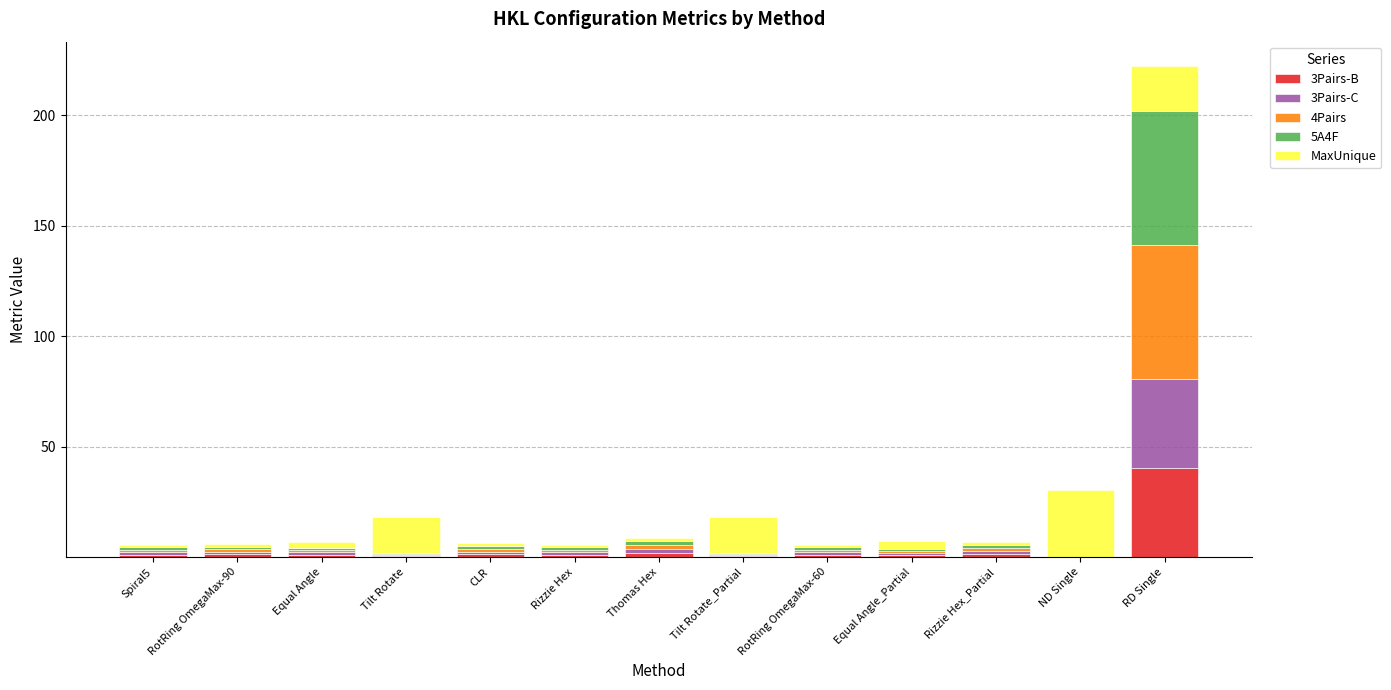

What is the highest value of the 3Pairs-B series?

40.4